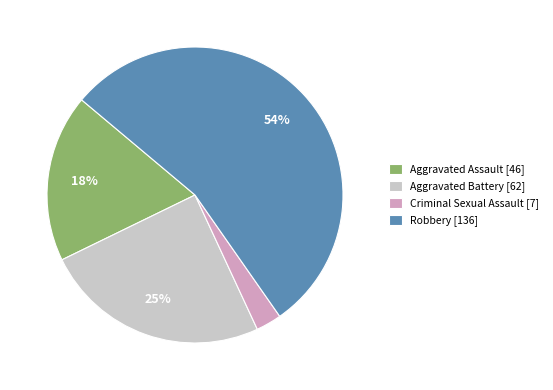

Which slice is the smallest?

Criminal Sexual Assault